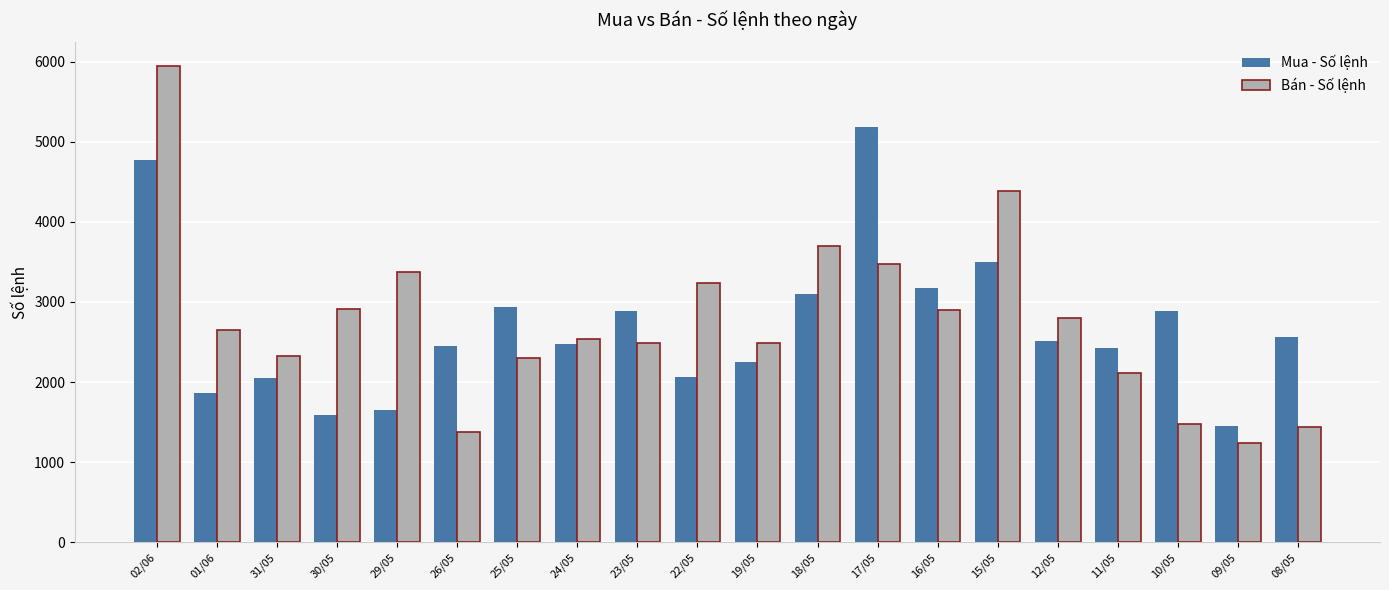

What is the greatest value displayed?

5941